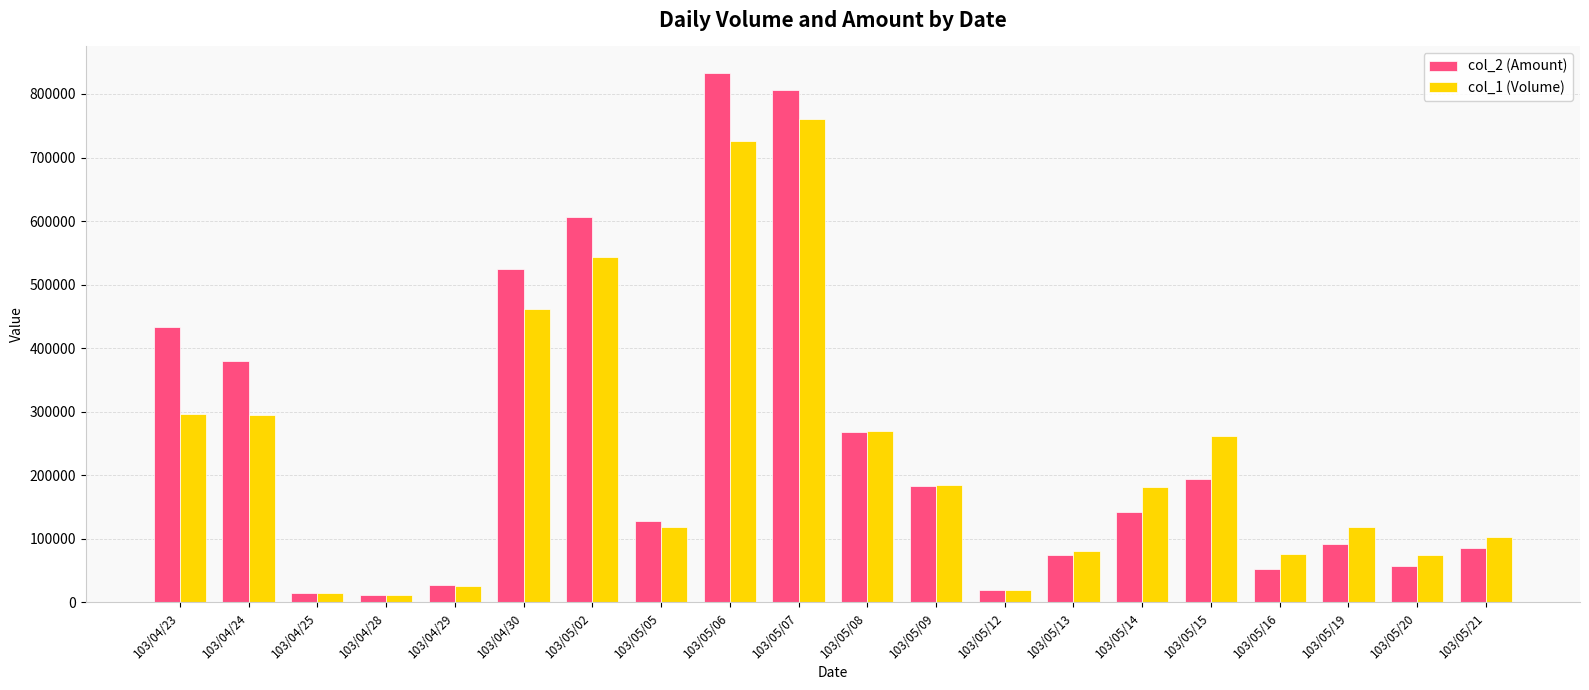

True or false: col_2 (Amount) has a value of 74600 at 103/05/13.

True